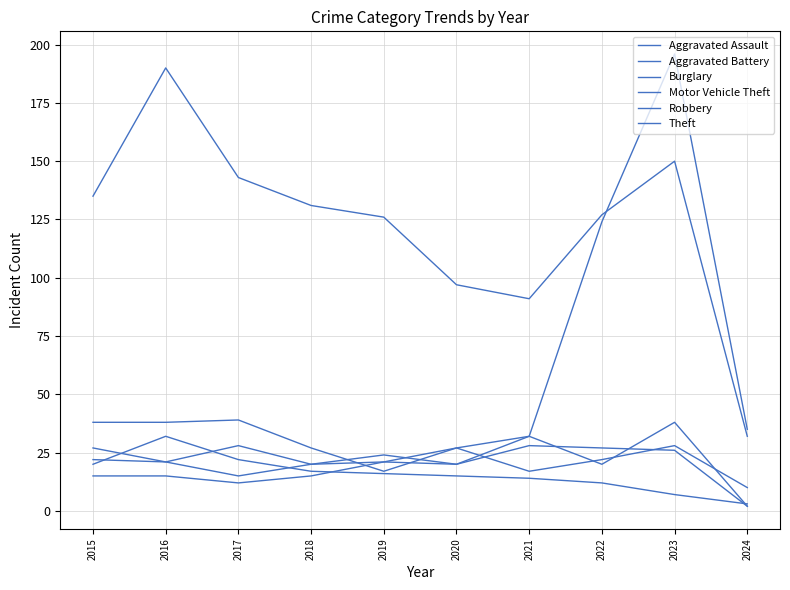

How many lines are shown in the chart?

6